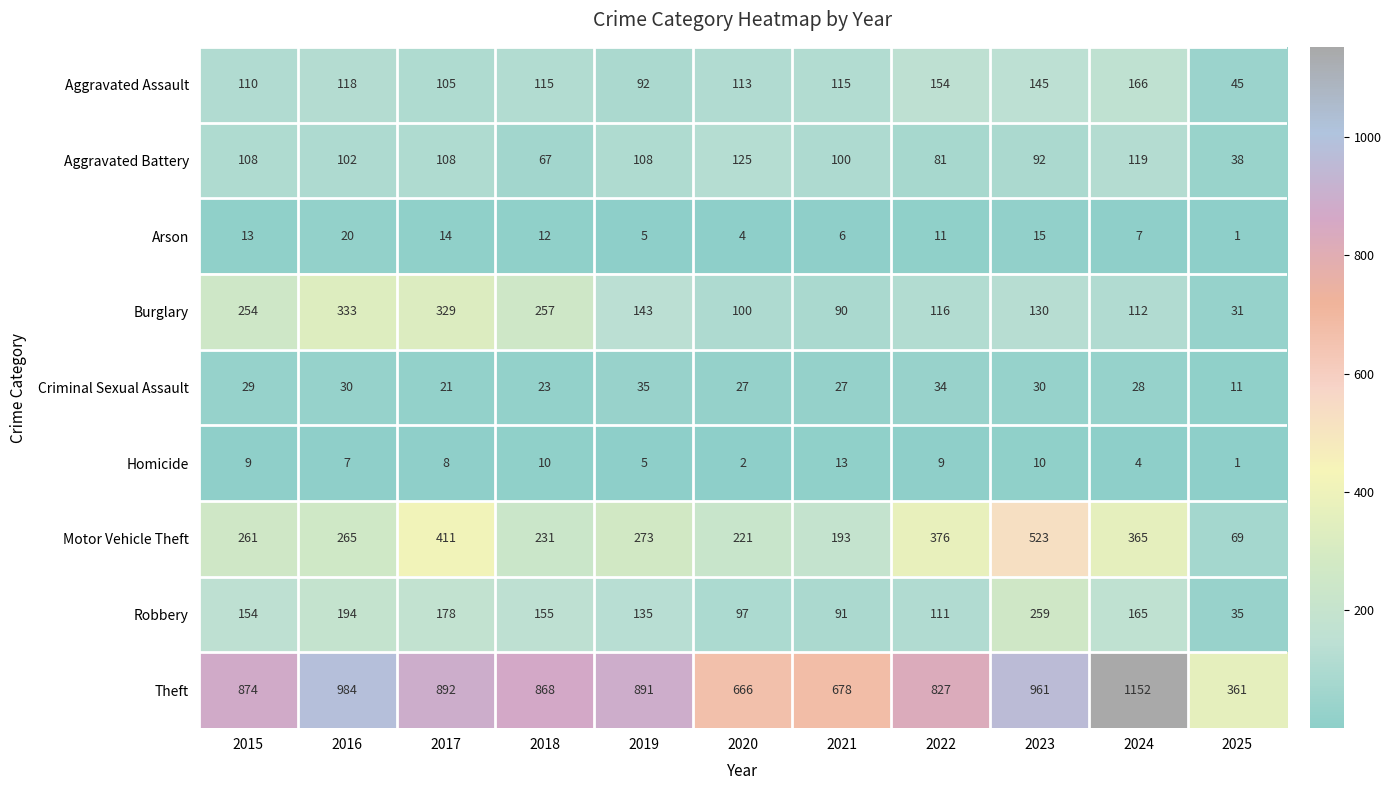

Which series has the largest total across all categories?

Theft